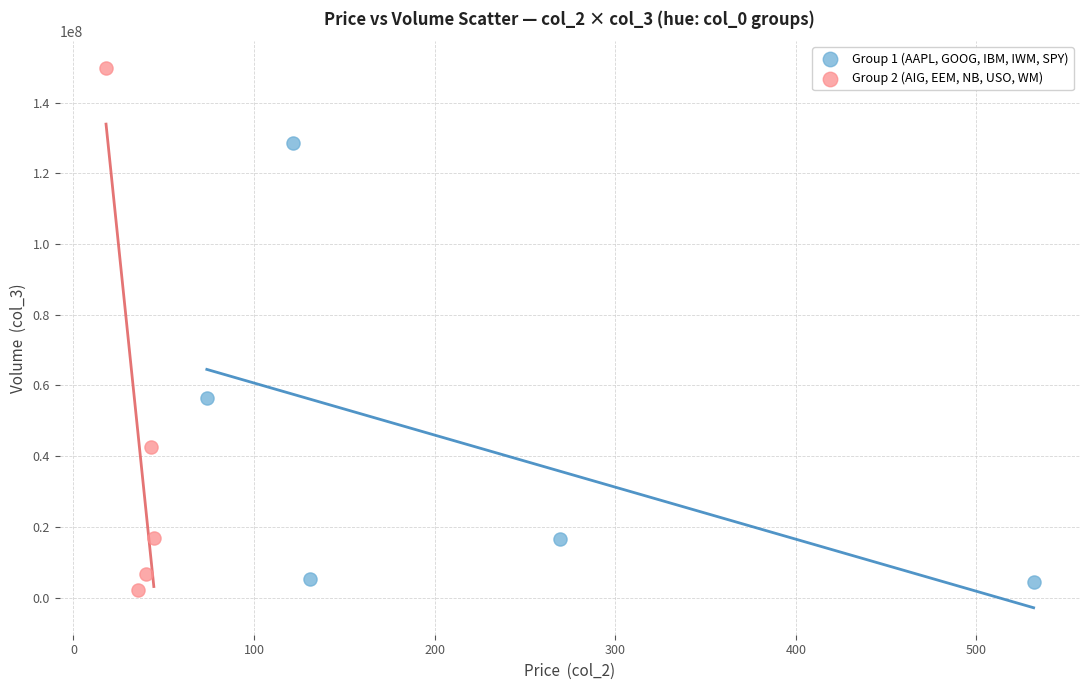

Which series has the largest Y range (max minus min)?

Group 2 (AIG, EEM, NB, USO, WM)